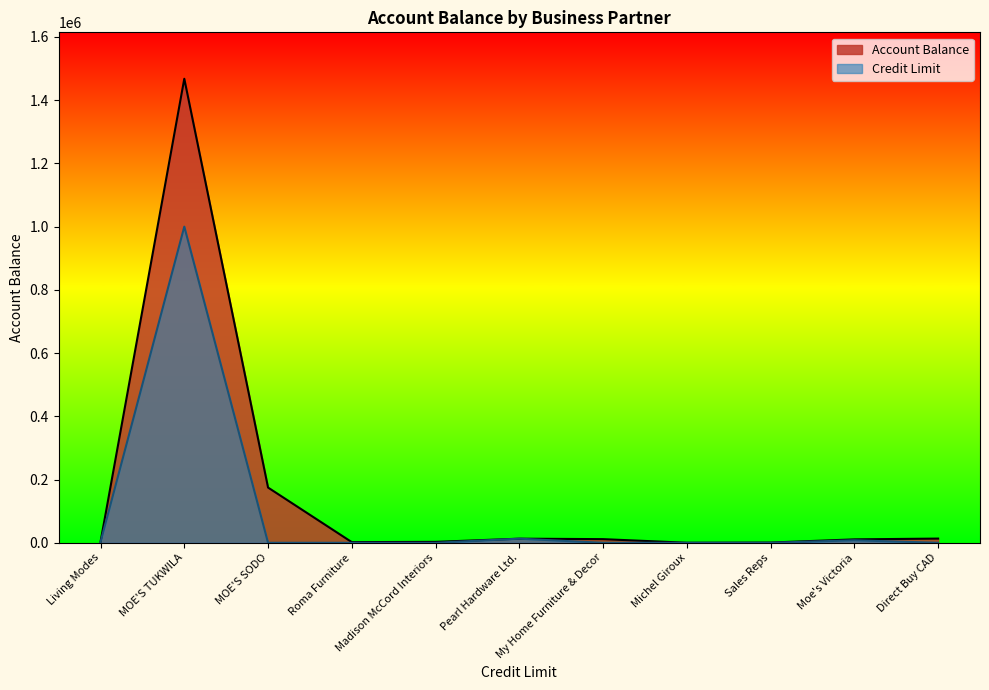

How many data points does each series have?

11